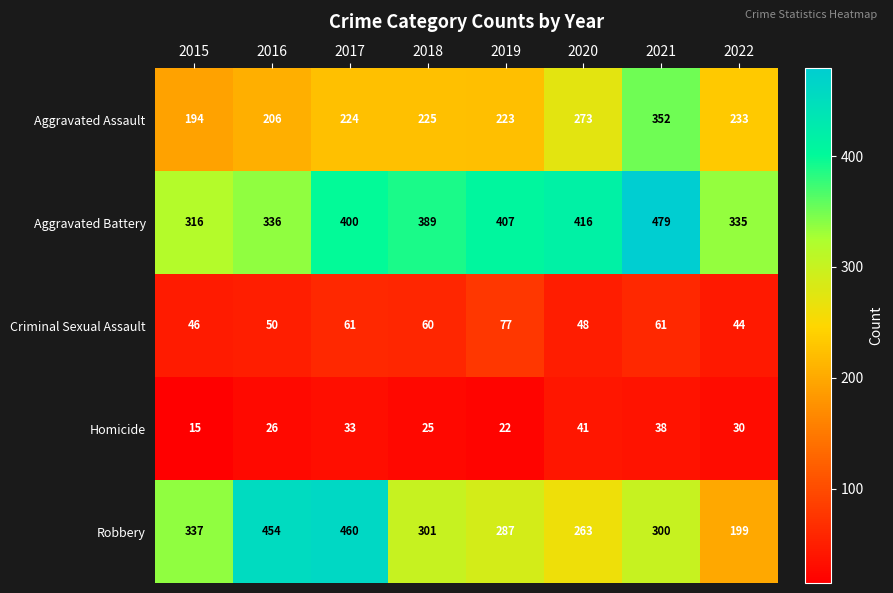

What is the minimum value shown in the chart?

15